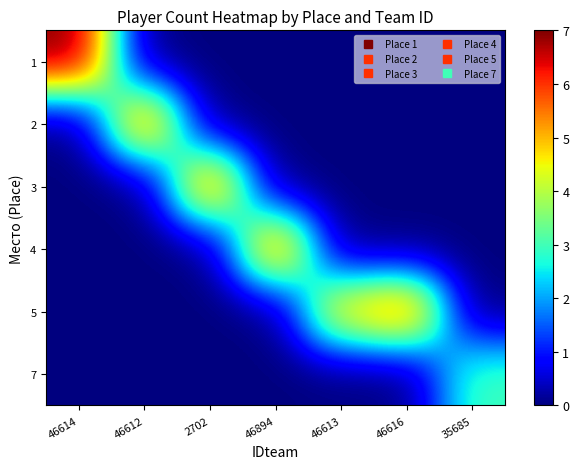

What is the total value across all series at 2702?

6